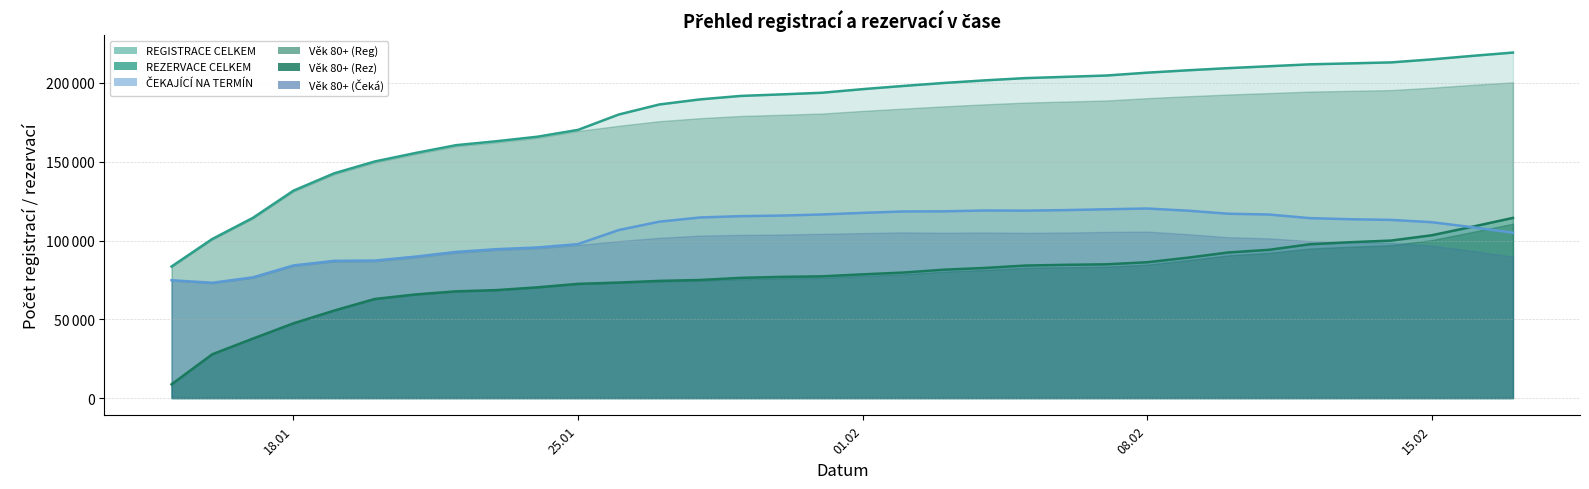

What is the minimum value shown in the chart?

8725